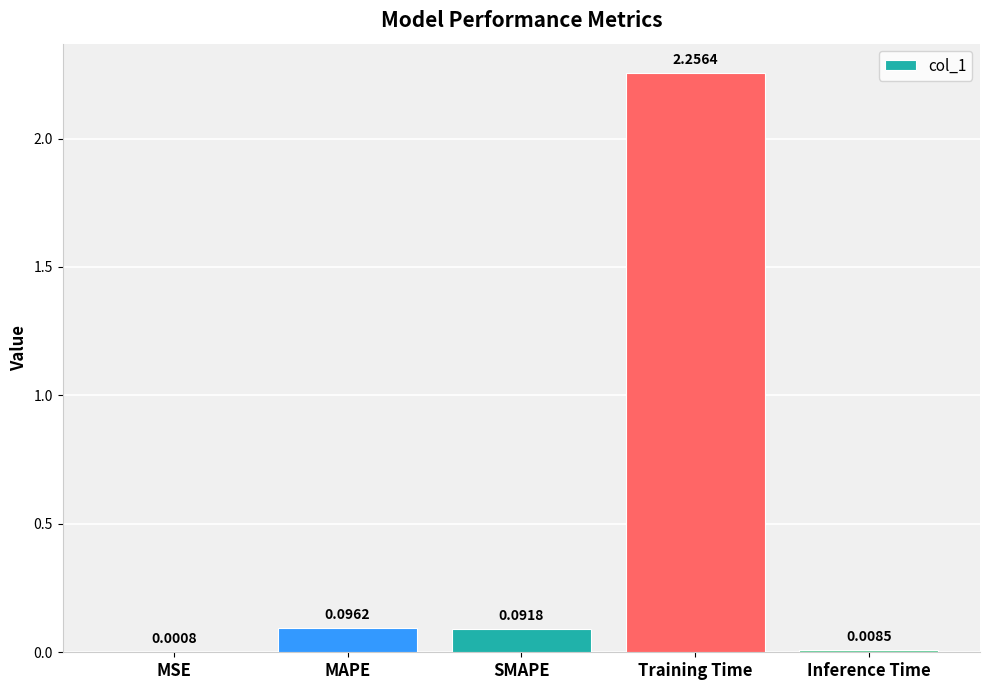

How many distinct data groups are displayed?

1